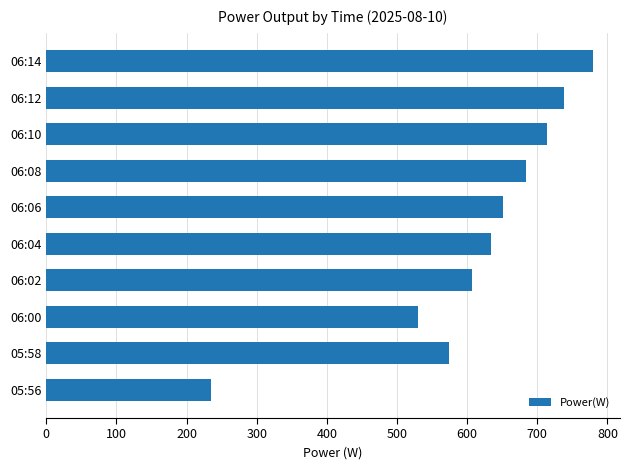

Approximately how many times larger is the value at 06:00 compared to 05:58?

0.9